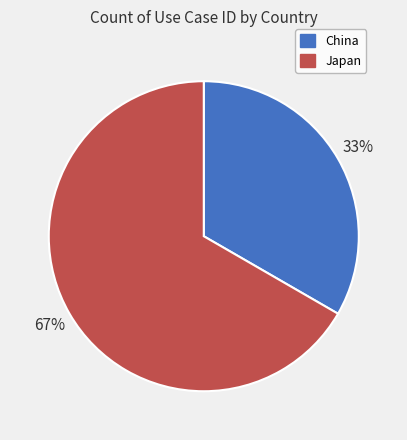

To the nearest percent, what is the combined percentage of China and Japan?

100%